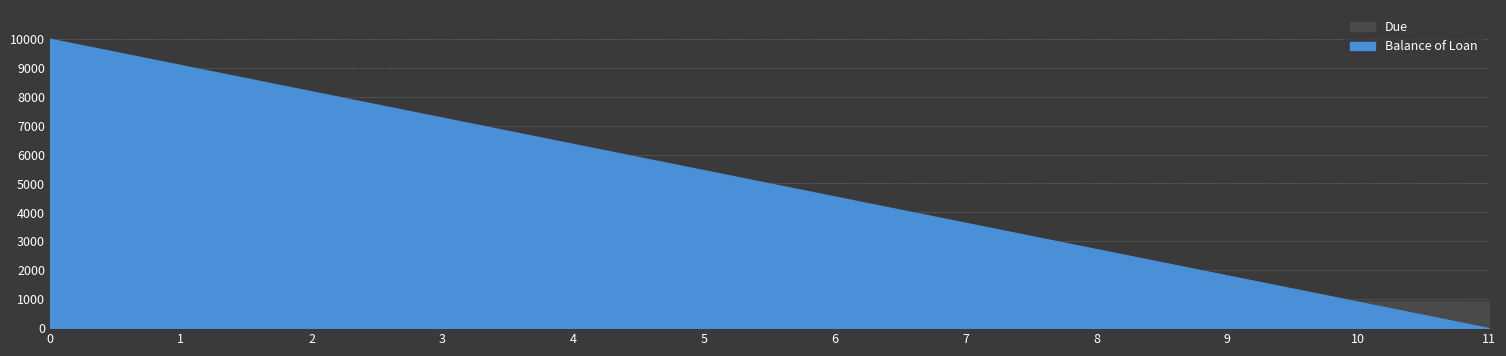

Rank the series by their average value, from highest to lowest.

Balance of Loan, Due